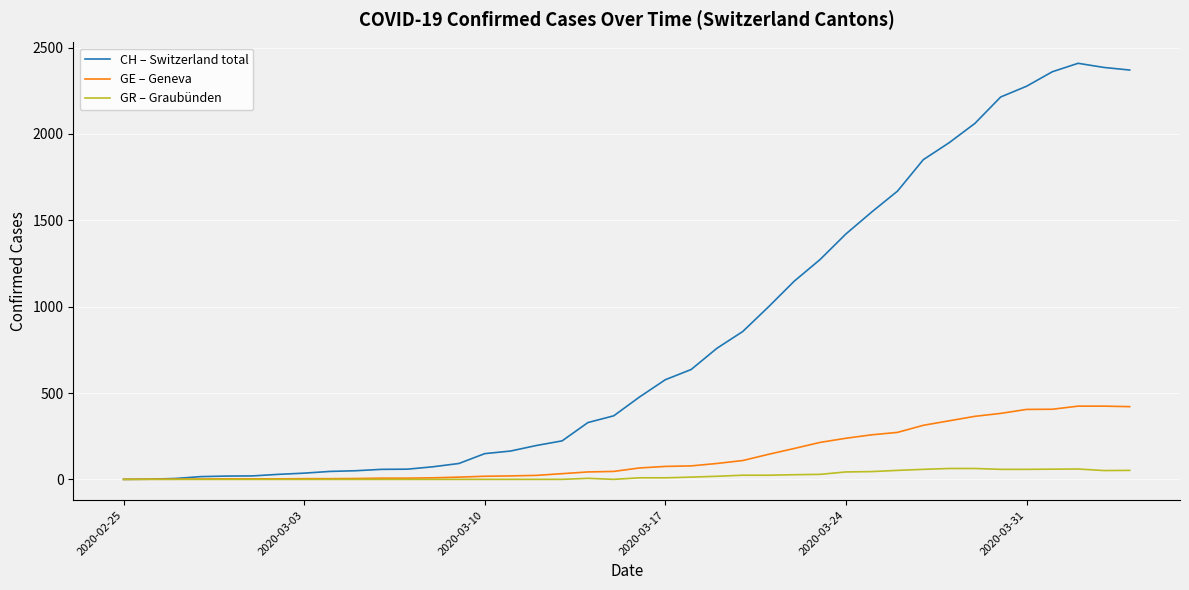

Which series has the largest range (max minus min)?

CH – Switzerland total